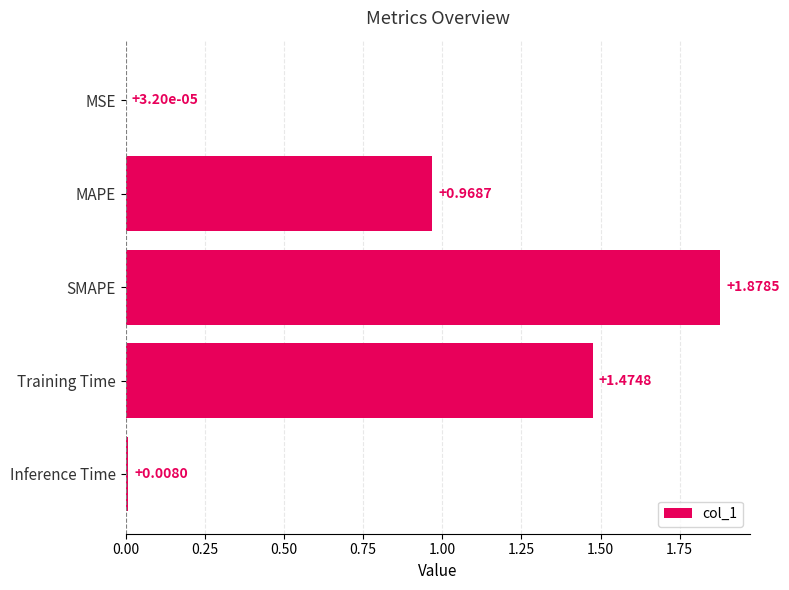

Are the bars horizontal?

Yes